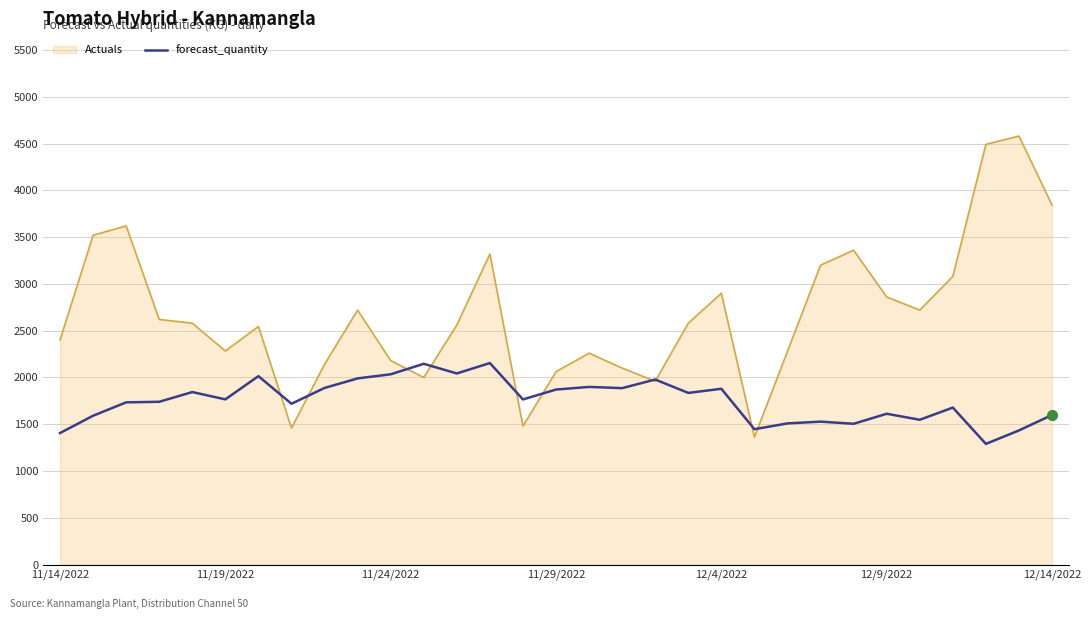

Which series has the widest spread of values?

Actuals